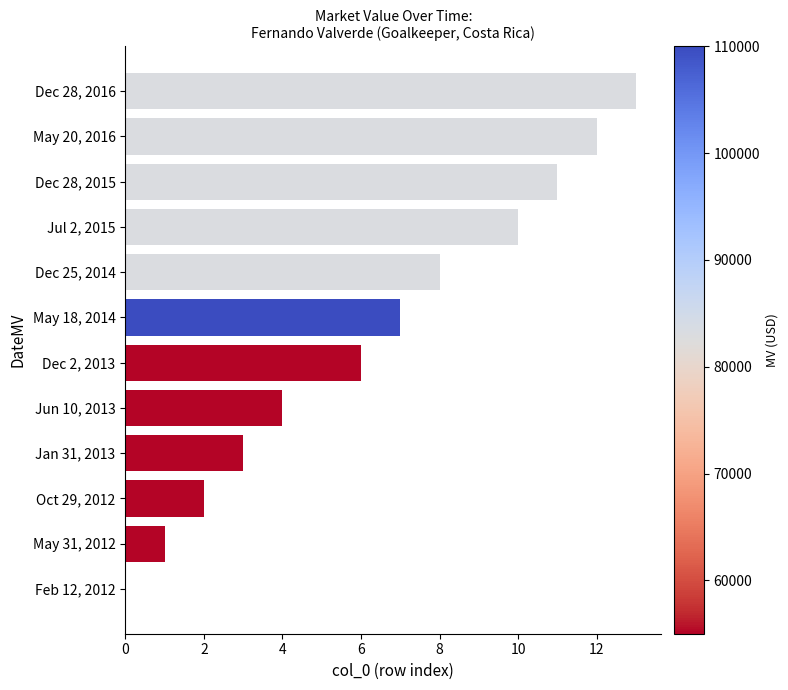

What is the change in value from Oct 29, 2012 to Dec 28, 2016?

+11